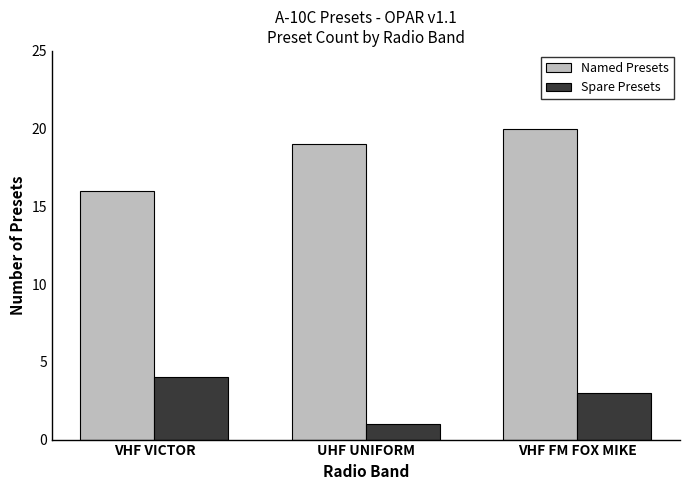

Reading right to left, extract all data points from this chart.

Named Presets: 20	19	16
Spare Presets: 3	1	4